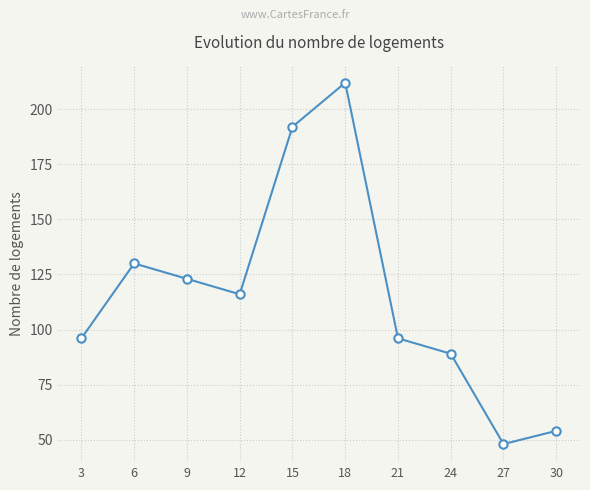

Which label corresponds to the largest value in the chart?

18